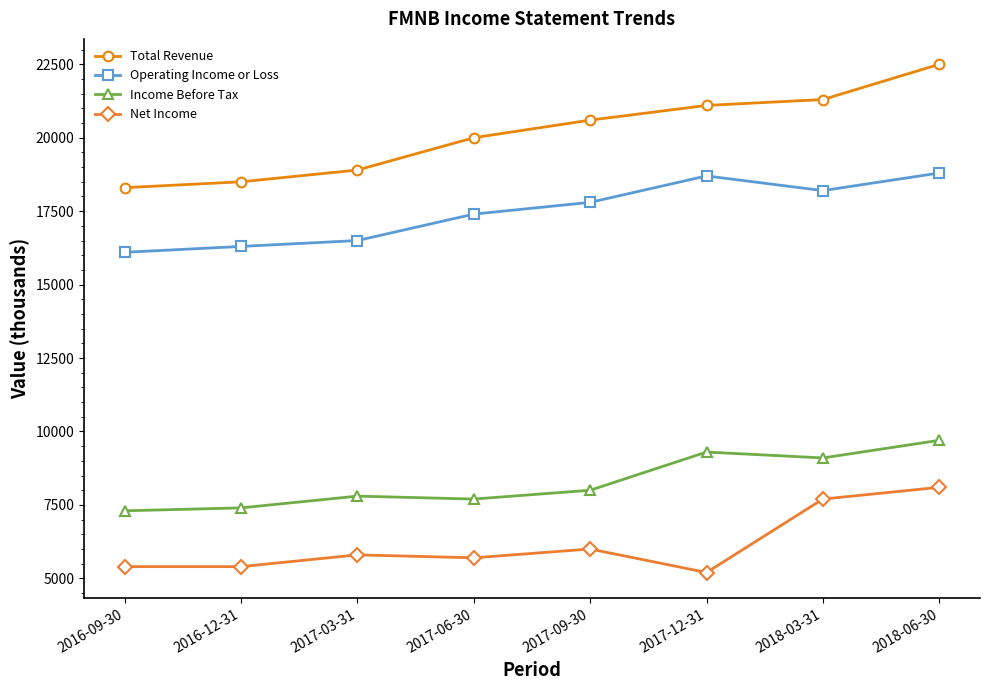

How many lines are shown in the chart?

4